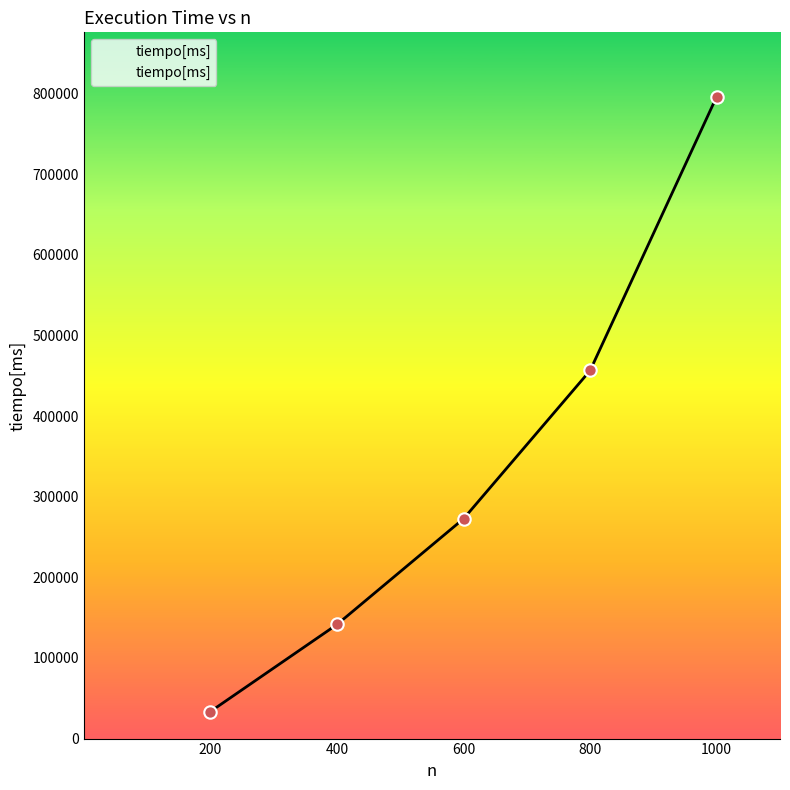

Approximately how many times larger is the value at 400 compared to 200?

4.2